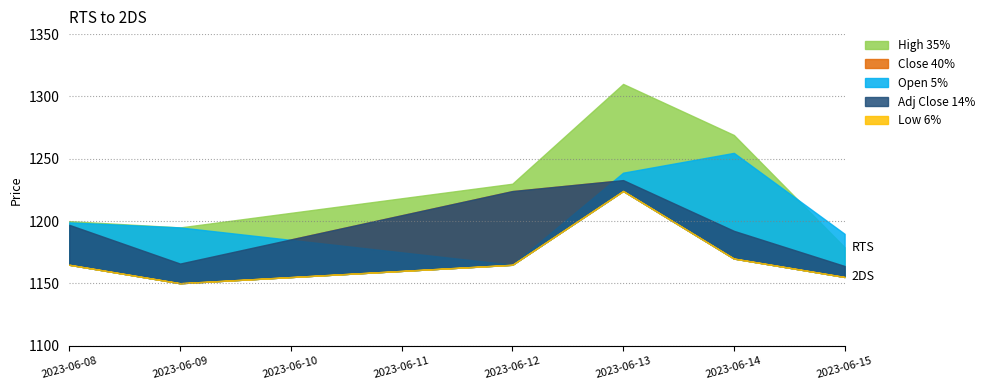

How many interior local valleys does the Adj Close series have?

1